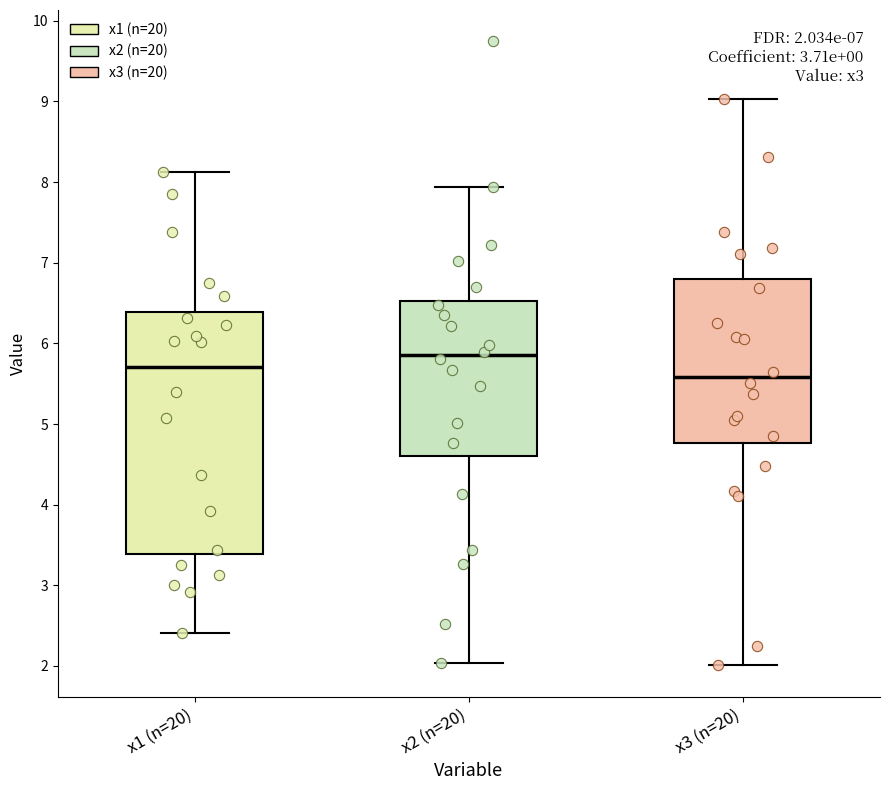

Which box's median line is the highest?

x2 (n=20)